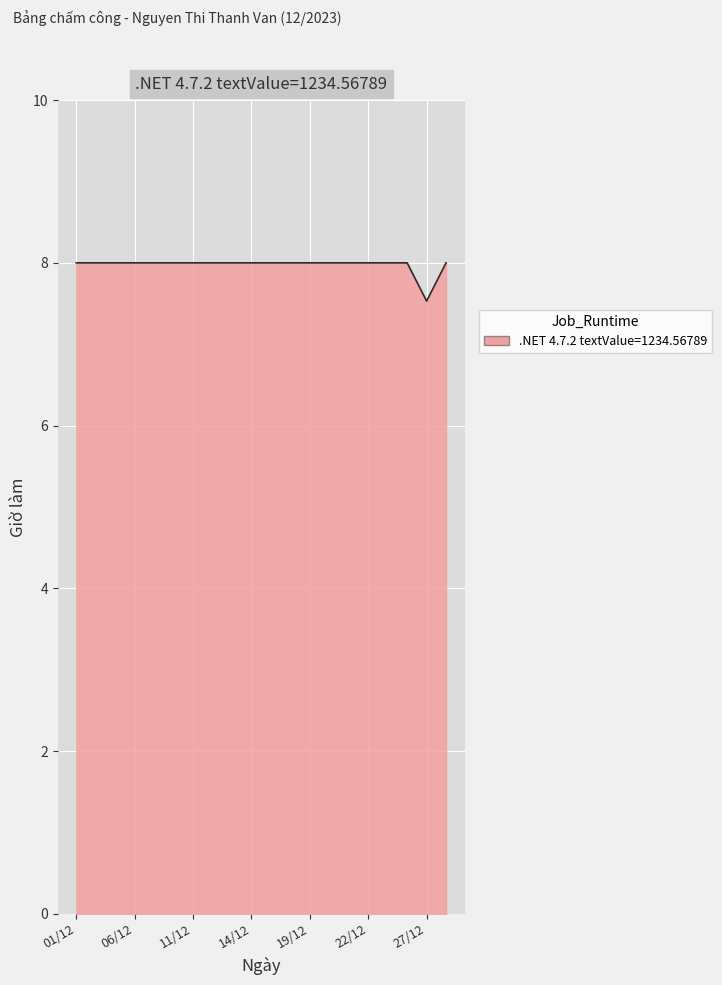

What is the difference between the maximum and minimum values?

0.5